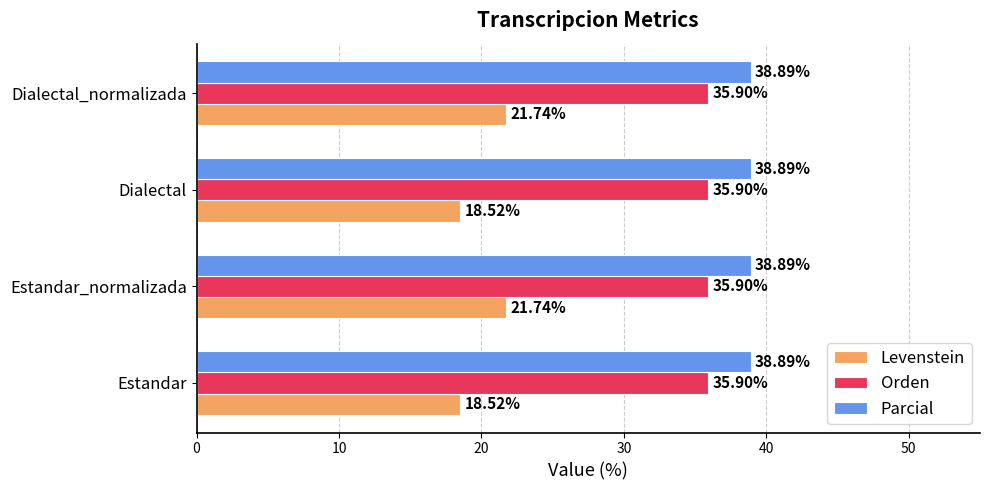

Which series has the largest range (max minus min)?

Levenstein